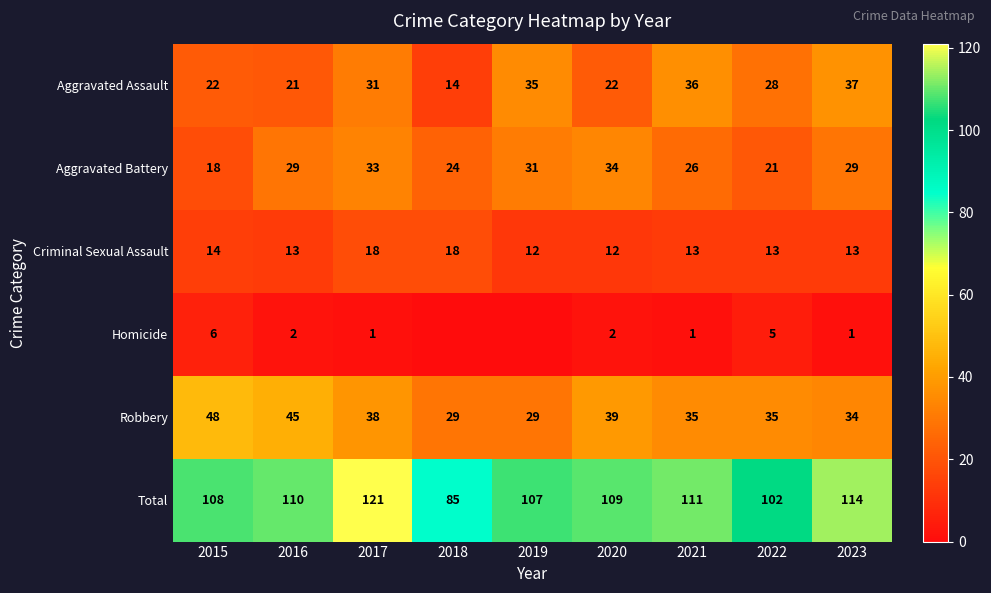

How many data points in Total are less than 109?

4